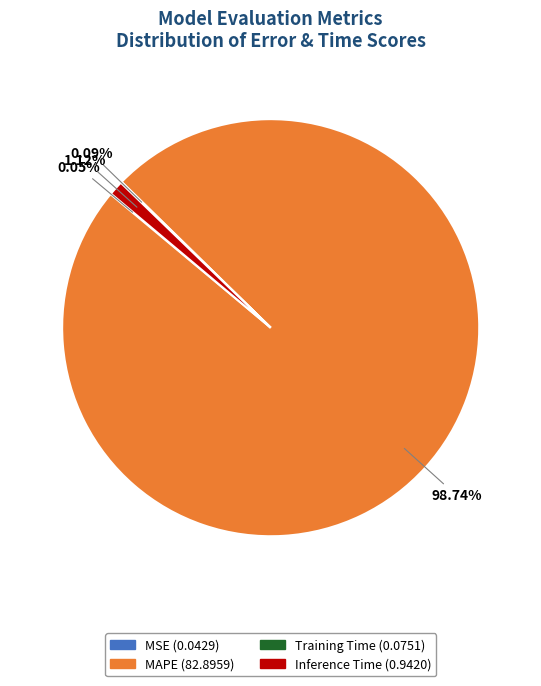

Does any single category account for the majority?

Yes